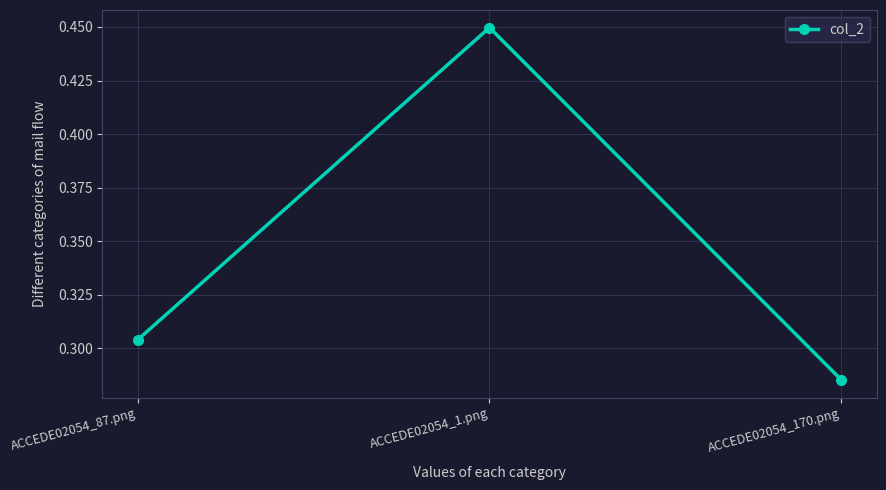

What is the label of the 1st point from the right?

ACCEDE02054_170.png